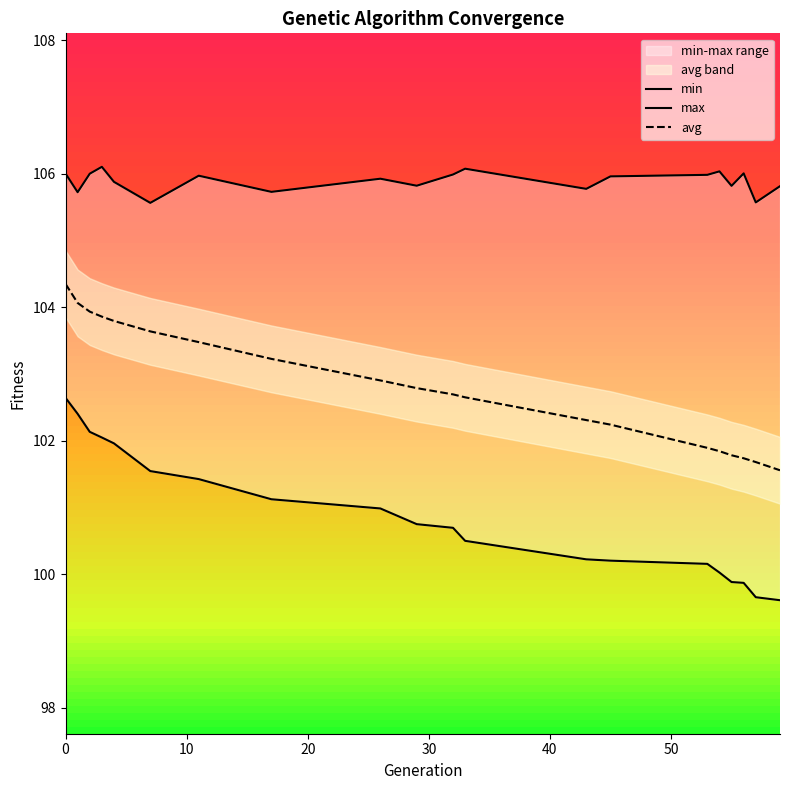

What is the minimum value for avg?

101.6